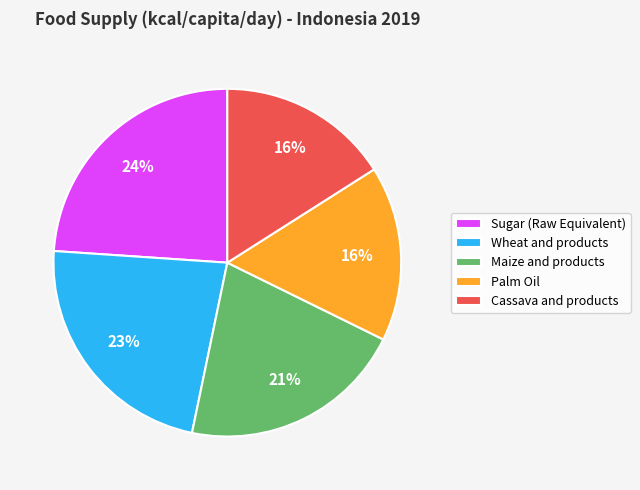

The Maize and products slice represents 21% of the pie. True or false?

True